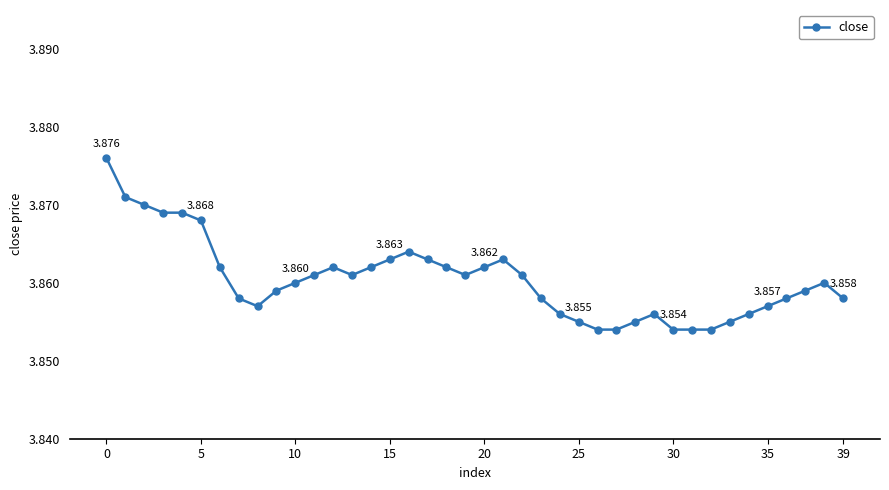

True or false: there are more than 1 points higher than both neighbors.

True